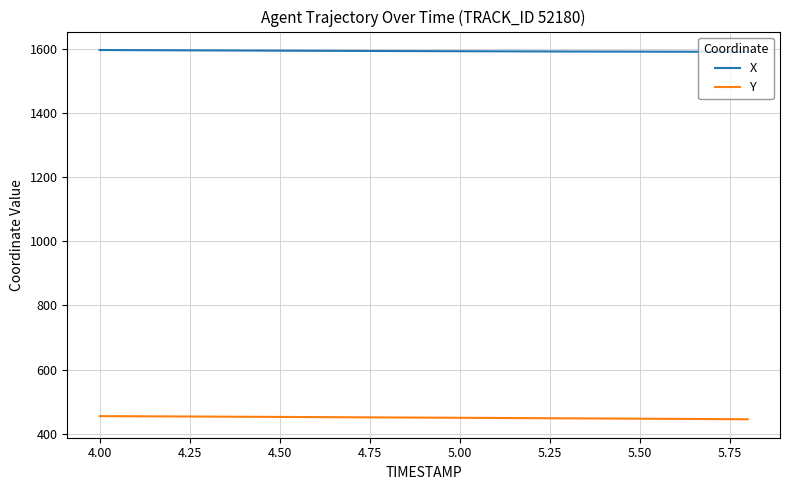

True or false: X and Y intersect in this chart.

False